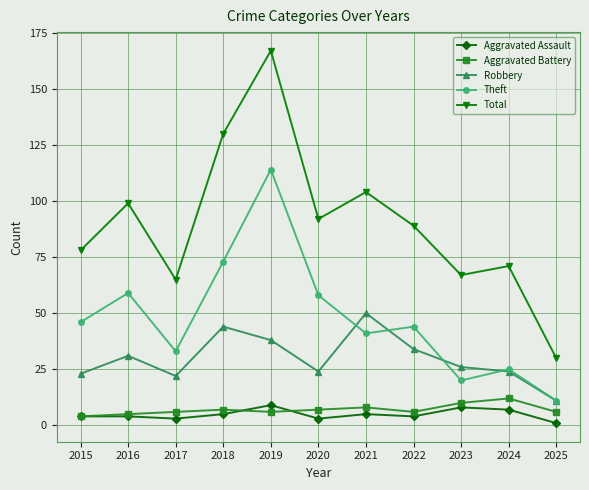

The value of Robbery at 2018 is 69. True or false?

False